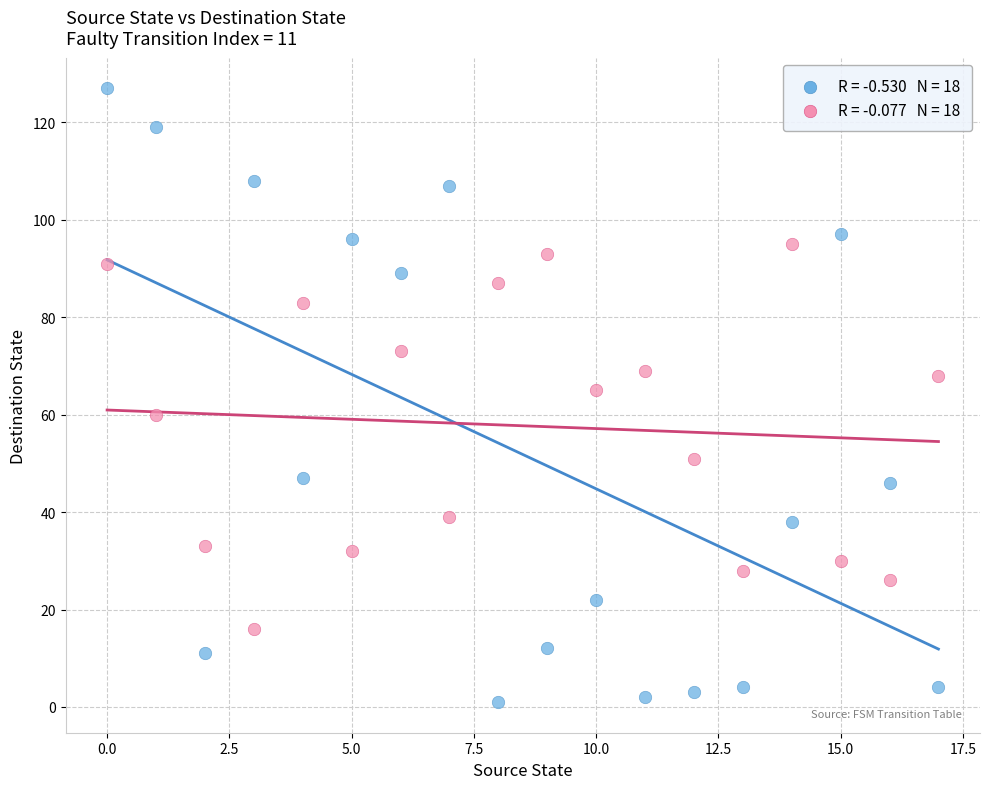

Across all data points, what is the range of Y values (max minus min)?

126